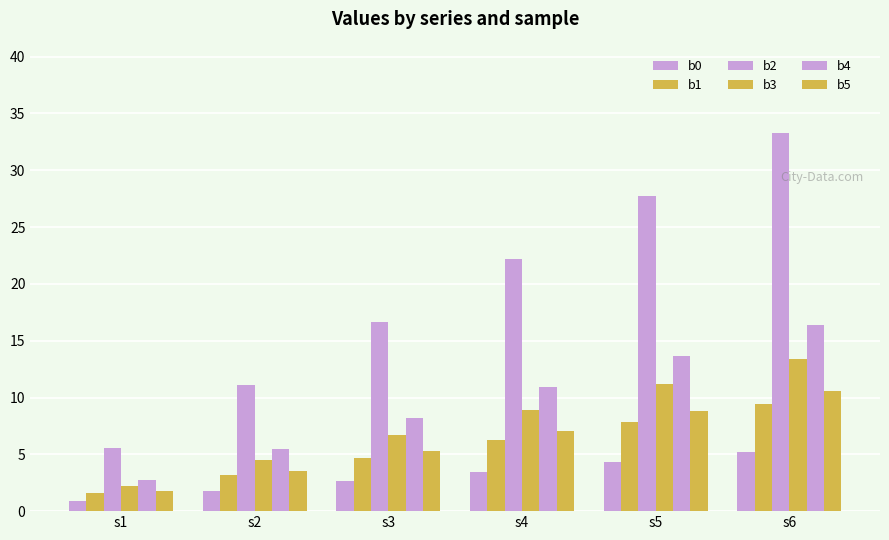

Which has a higher value, s3 or s4?

s4